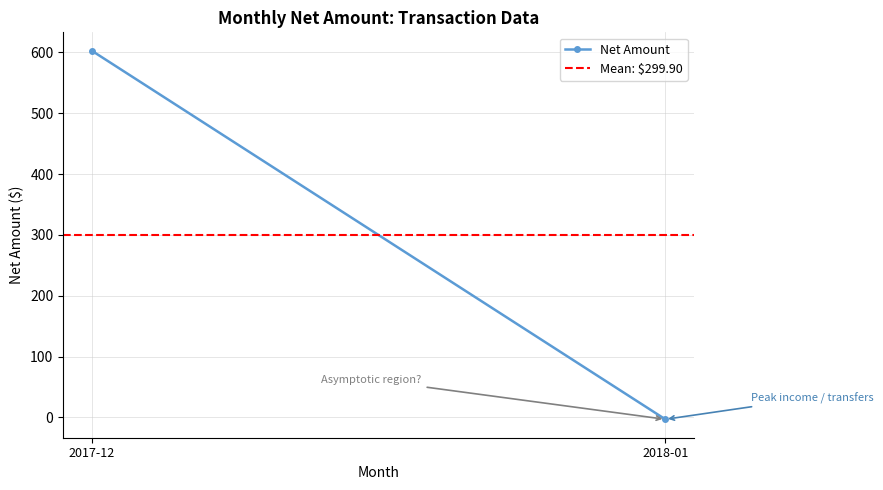

What is the value of the Net Amount point at the 1st from the left?

602.8